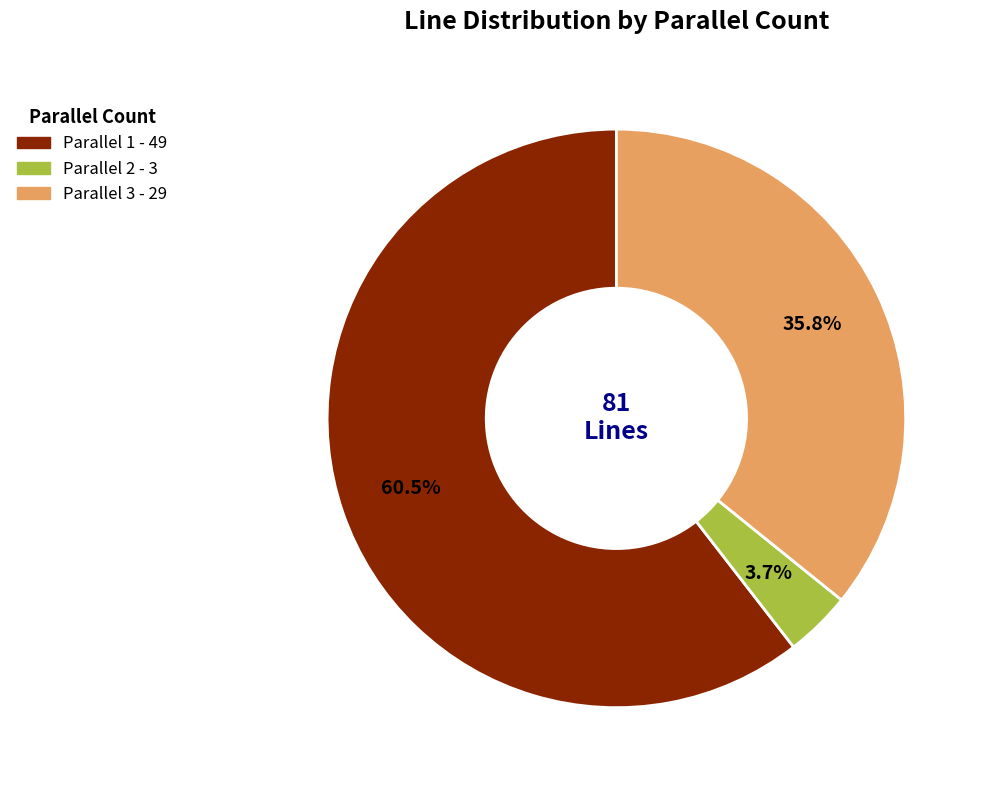

Does any single category account for the majority?

Yes